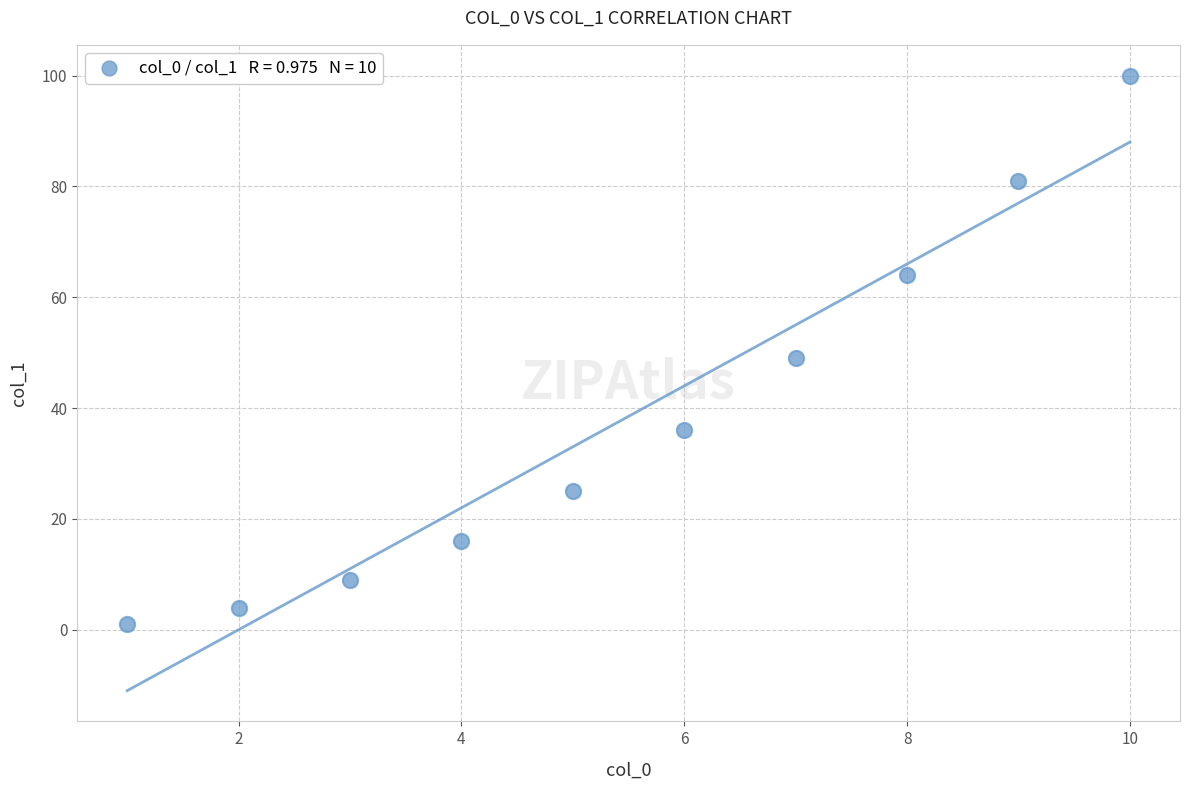

What is the average X value?

6